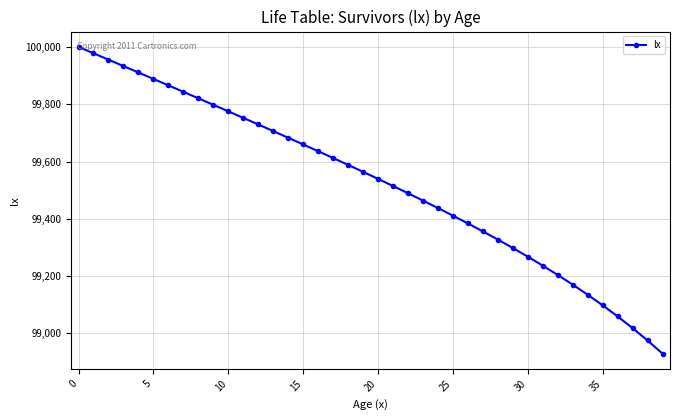

What is the maximum value shown in the chart?

100000.0